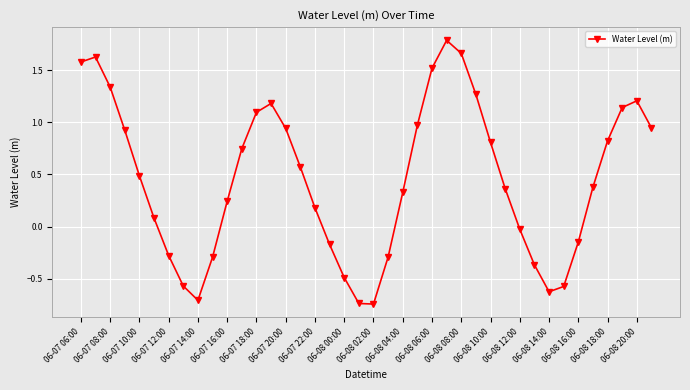

What is the sum of all values?

18.2